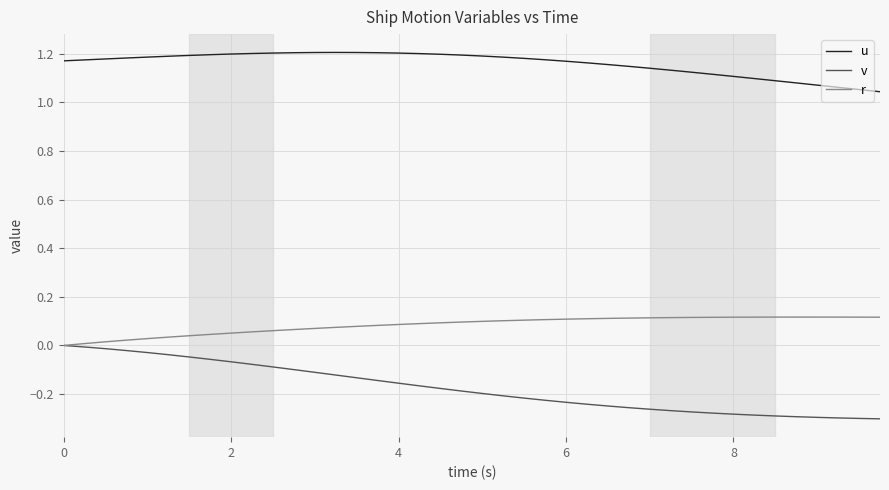

True or false: v and u intersect in this chart.

False